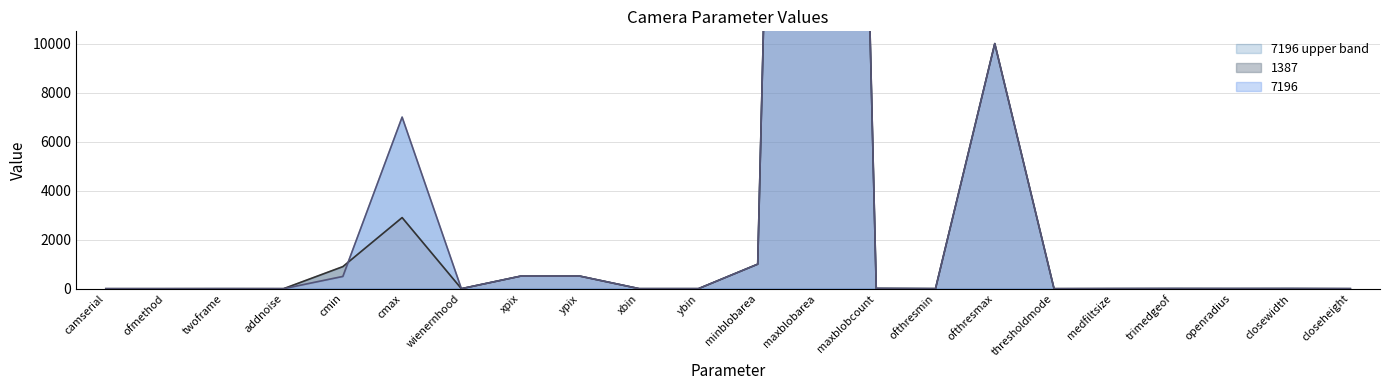

Is the value of 1387 at wienernhood greater than the value of 7196 at maxblobcount?

No